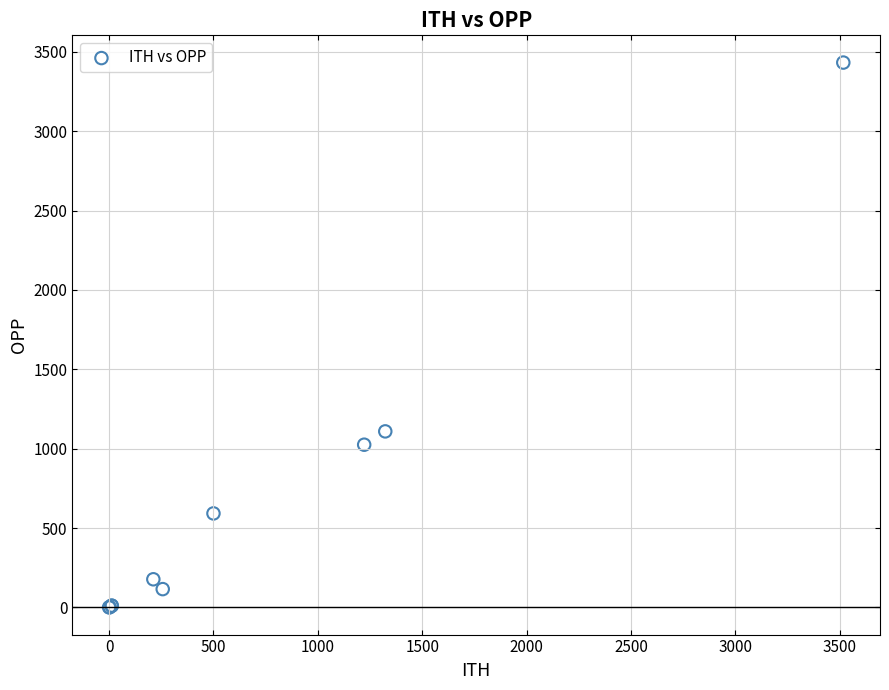

What Y value in the scatter plot is closest to 1716?

1109.0